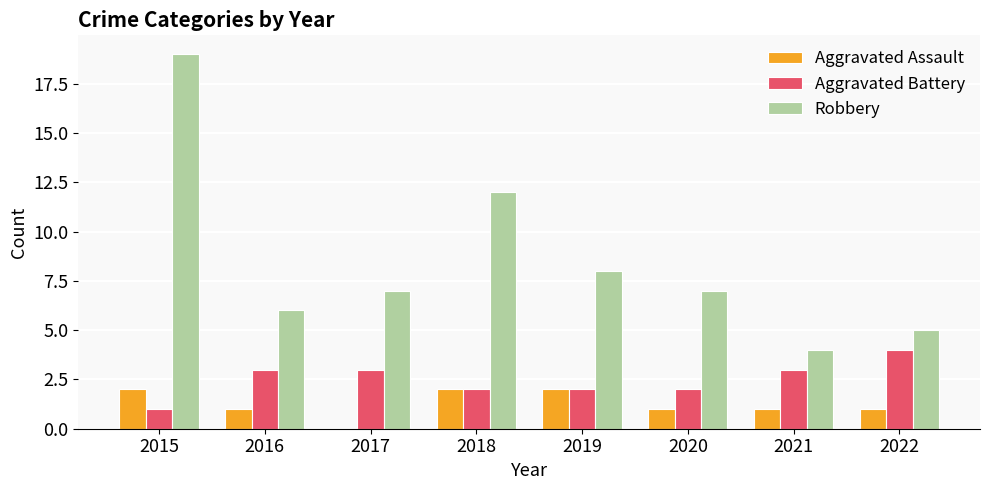

Which series has the largest total across all categories?

Robbery